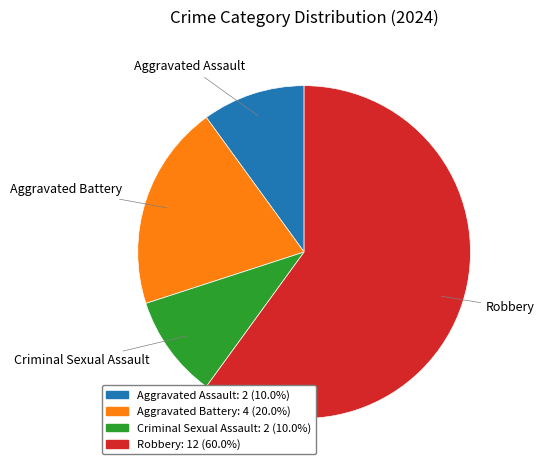

Which category has the biggest portion of the pie?

Robbery